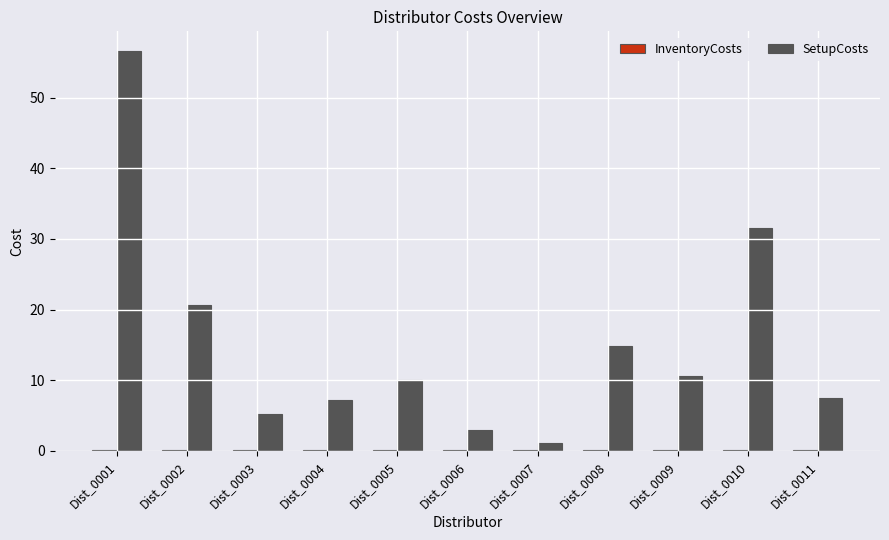

The value of SetupCosts at Dist_0011 is 11.4. True or false?

False